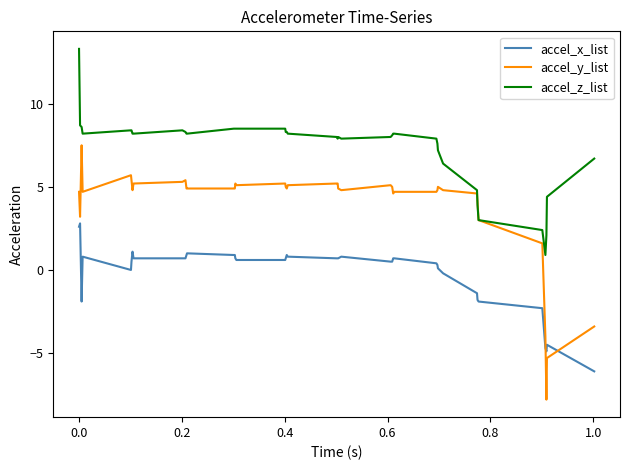

What is the difference between the second highest and second lowest values in the accel_x_list series?

7.5